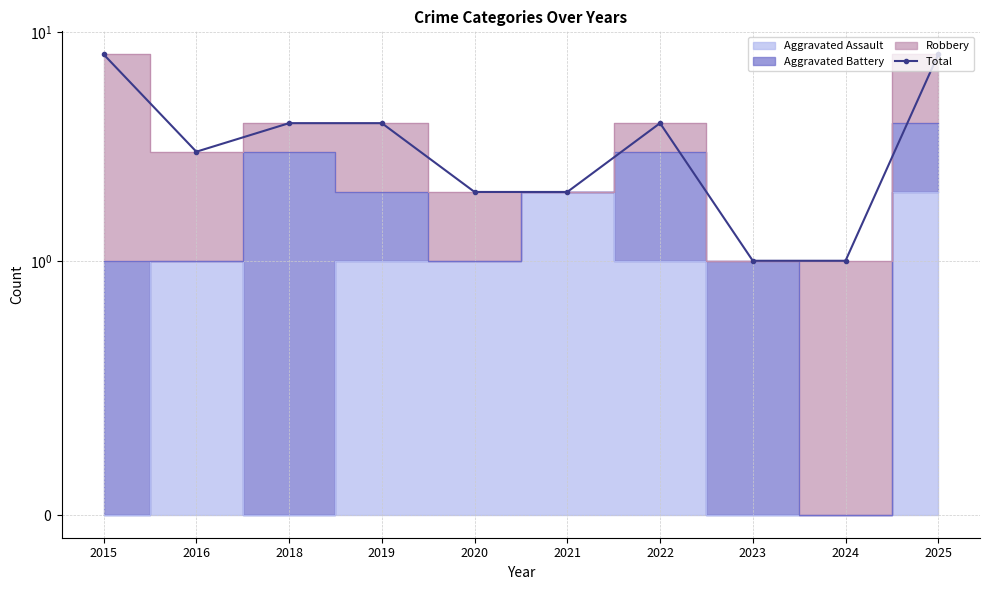

How many values are between 2 and 4?

6